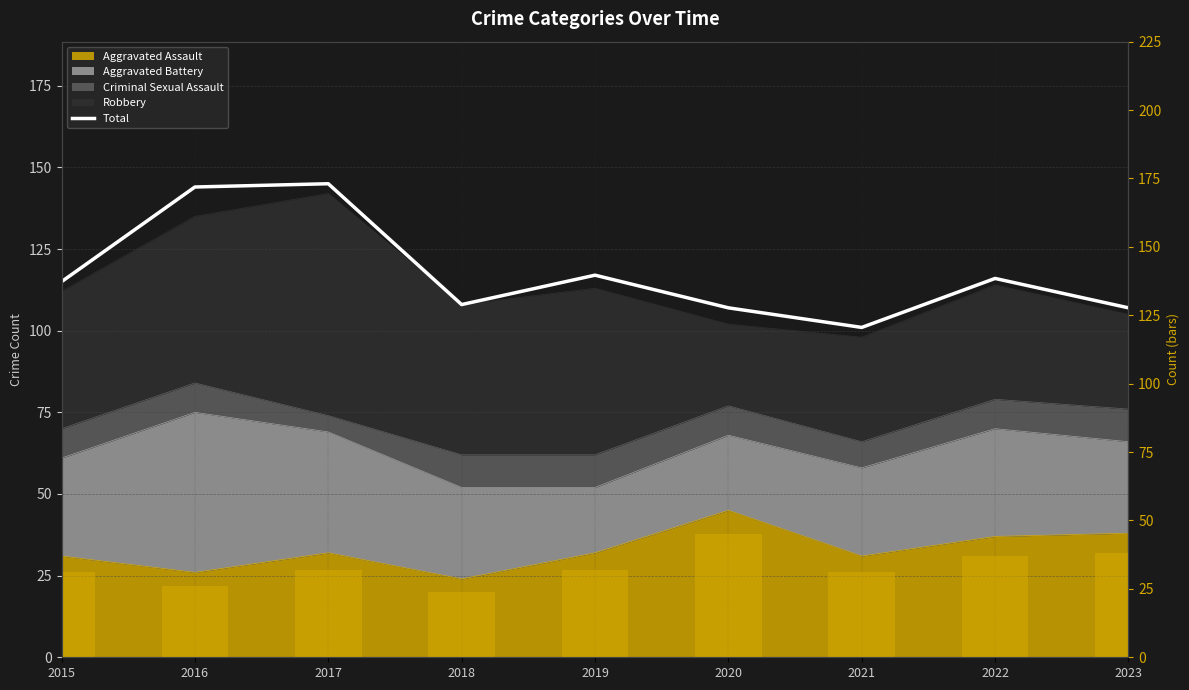

Between 2015 and 2022, which is larger?

2022